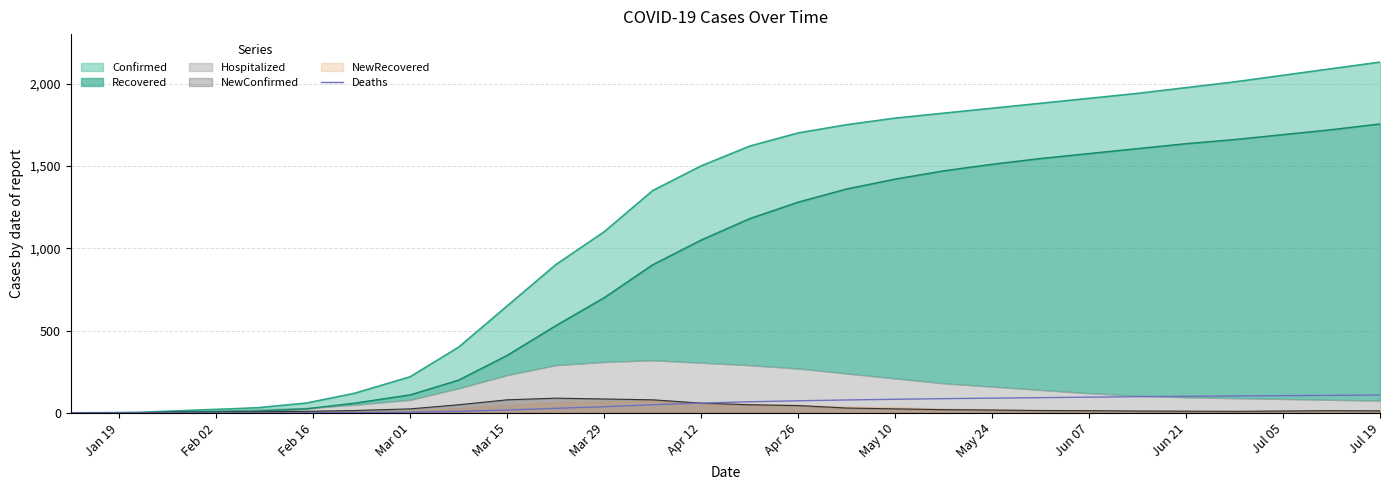

What is the maximum value for NewConfirmed?

90